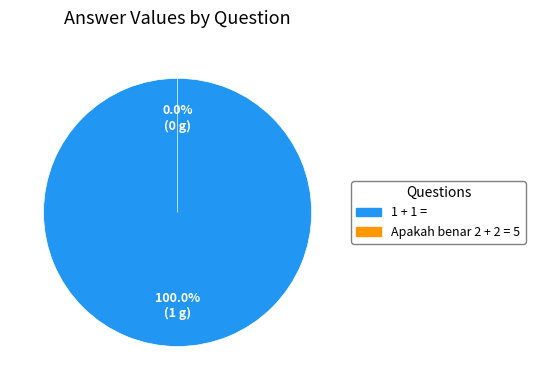

Is there a majority slice in this chart?

Yes